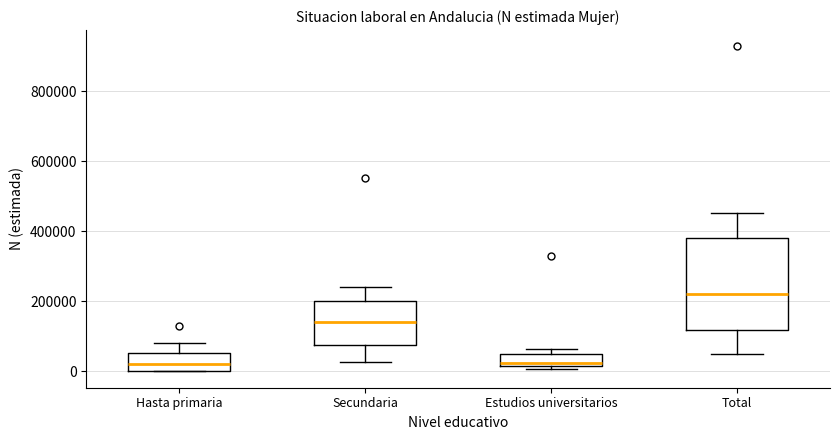

Reading left to right, read every box against the y-axis: the position of its median line, the range the box covers, and the ends of its whiskers. The values are not printed on the chart, so give them approximately, as read against the axis.

Hasta primaria: median 20000, box 0 to 60000, whiskers 0 to 80000
Secundaria: median 140000, box 80000 to 200000, whiskers 20000 to 240000
Estudios universitarios: median 20000 (just above the box's lower edge), box 20000 to 60000, whiskers 0 to 60000 (just above the box's upper edge)
Total: median 220000, box 120000 to 380000, whiskers 40000 to 460000